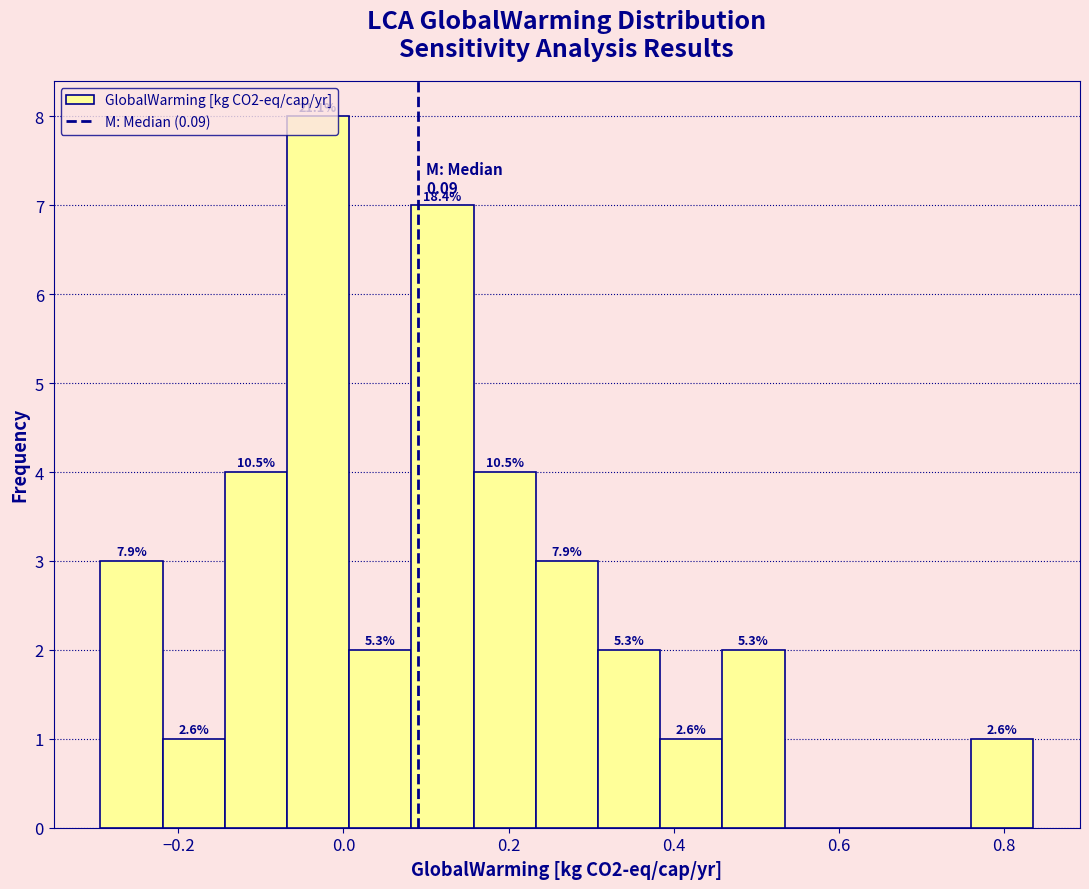

Read against the x-axis, roughly where is the centre of the tallest bar?

-0.04